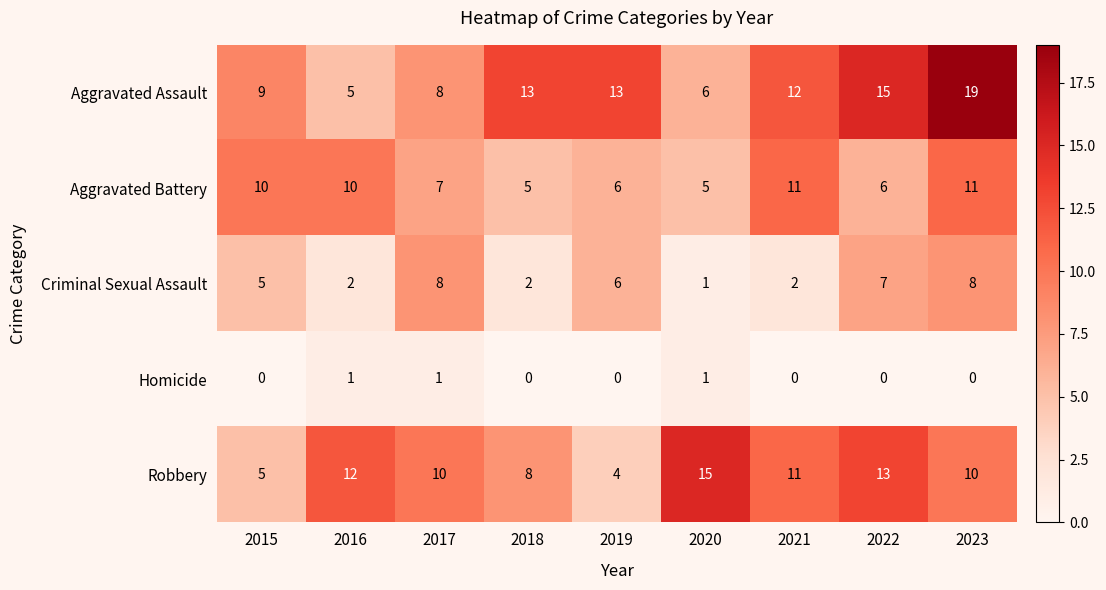

How many data points does each series have?

9